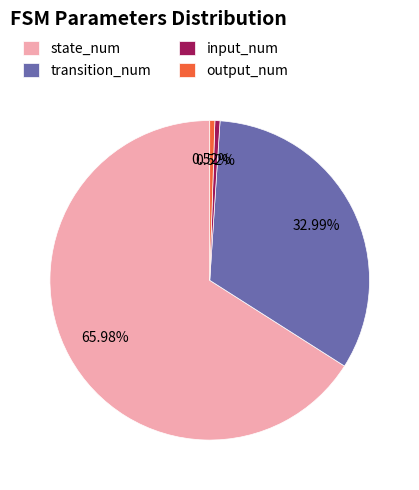

What is the largest slice in the pie chart?

state_num